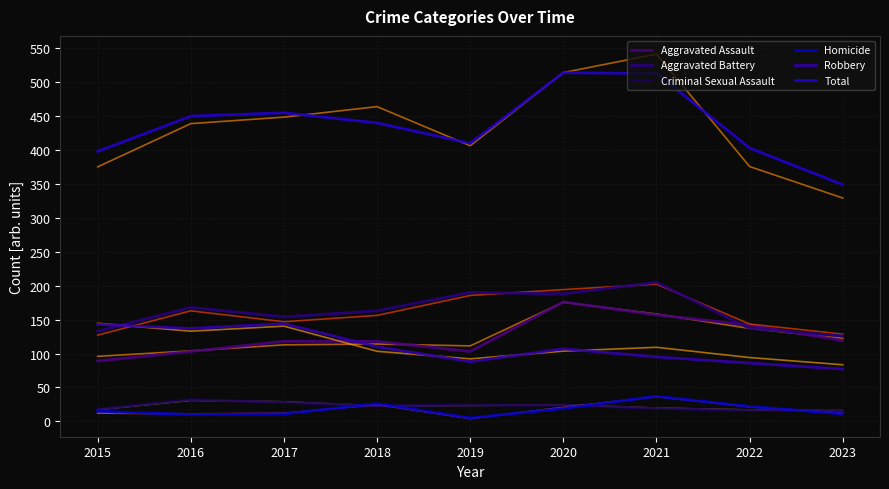

At 2019, list the series in order from smallest to largest.

Homicide, Criminal Sexual Assault, Robbery, Aggravated Assault, Aggravated Battery, Total